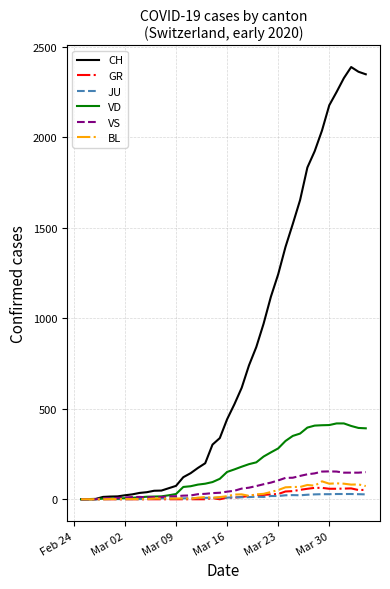

Which series has the largest total across all categories?

CH